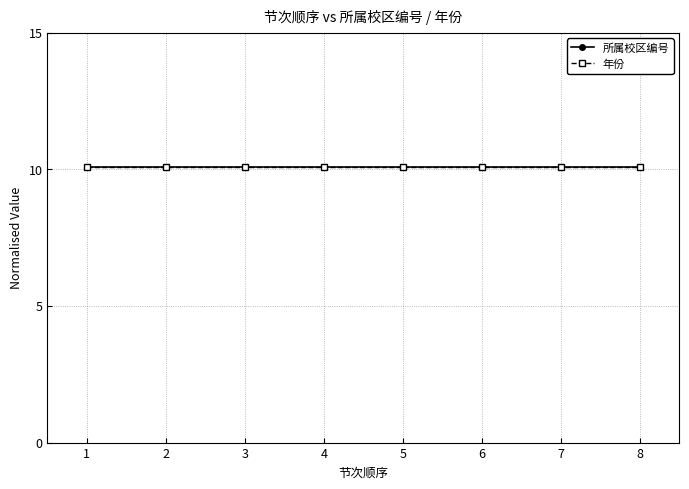

The 年份 series shows 10.1 at 2. True or false?

True